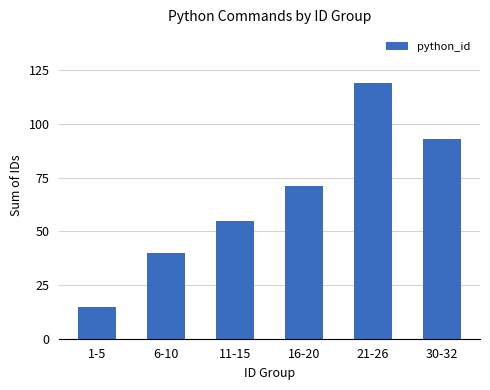

The value at 21-26 is 119. True or false?

True